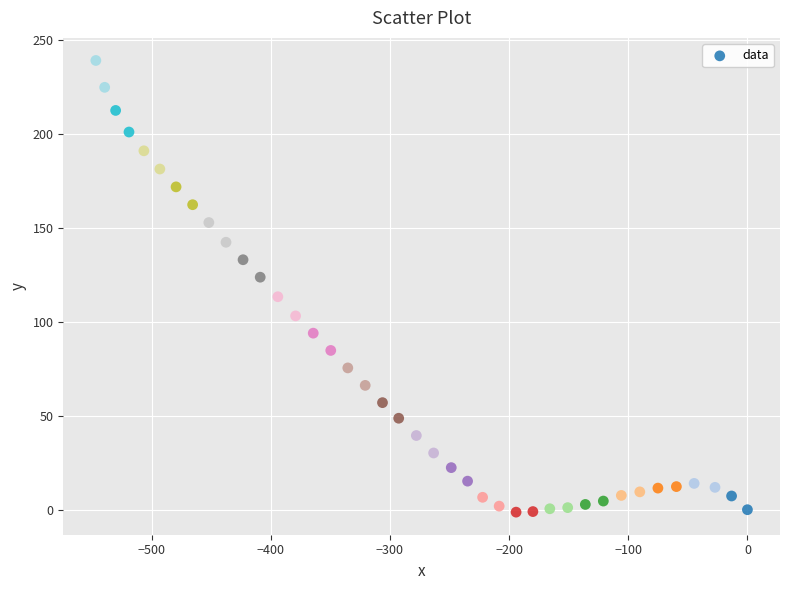

What is the range of X values (max minus min)?

546.7